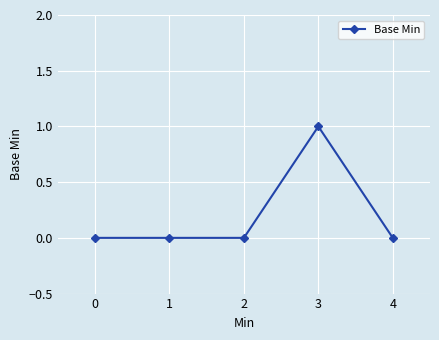

The chart shows a value of 0 at 0. True or false?

True